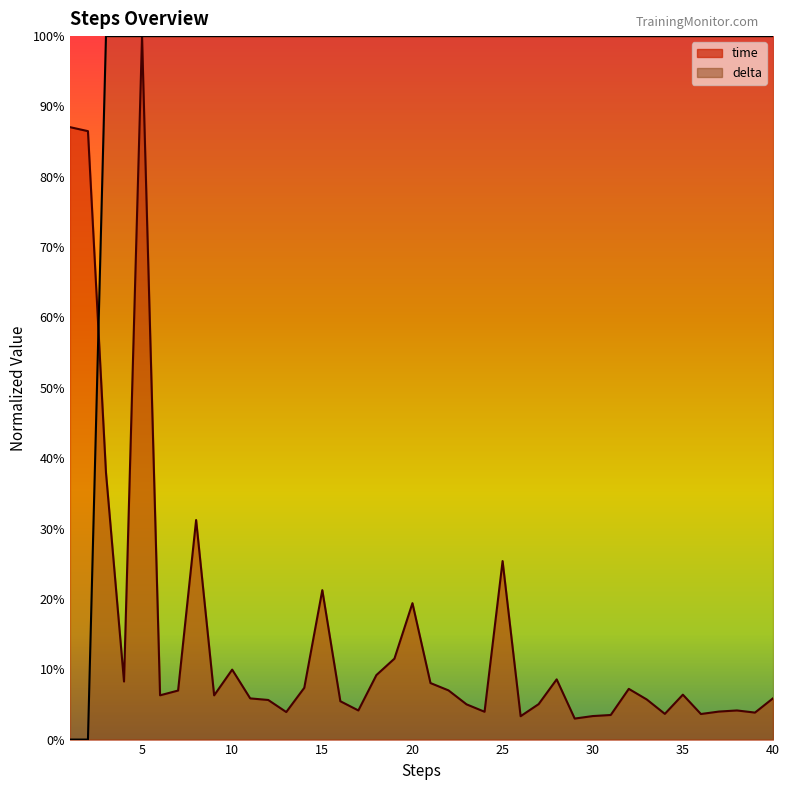

How many lines are shown in the chart?

2